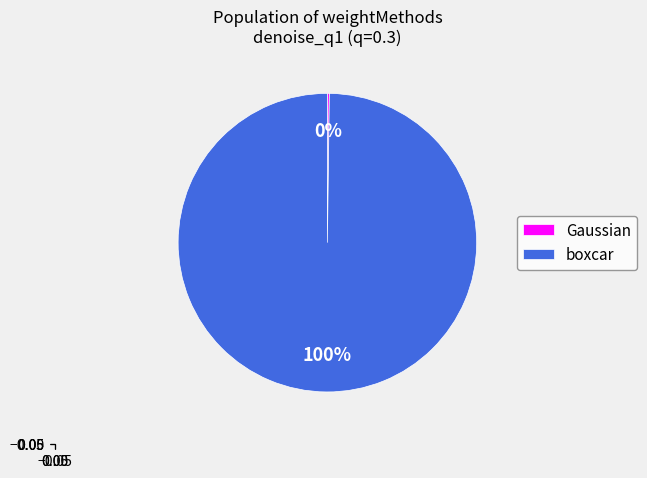

To the nearest percent, what is the difference between the largest and smallest slice percentages?

100%